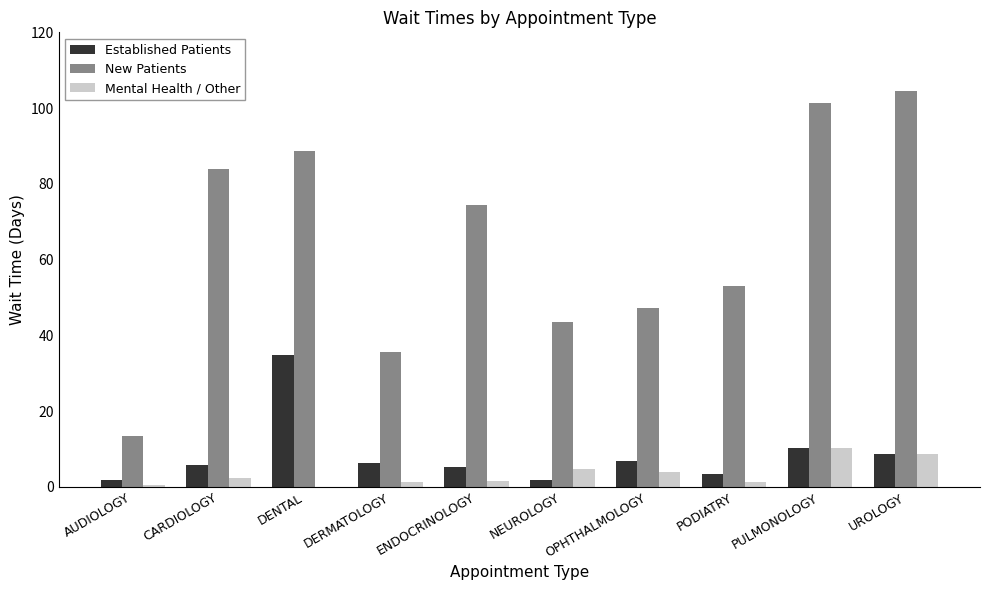

True or false: New Patients has a value of 43.6 at NEUROLOGY.

True